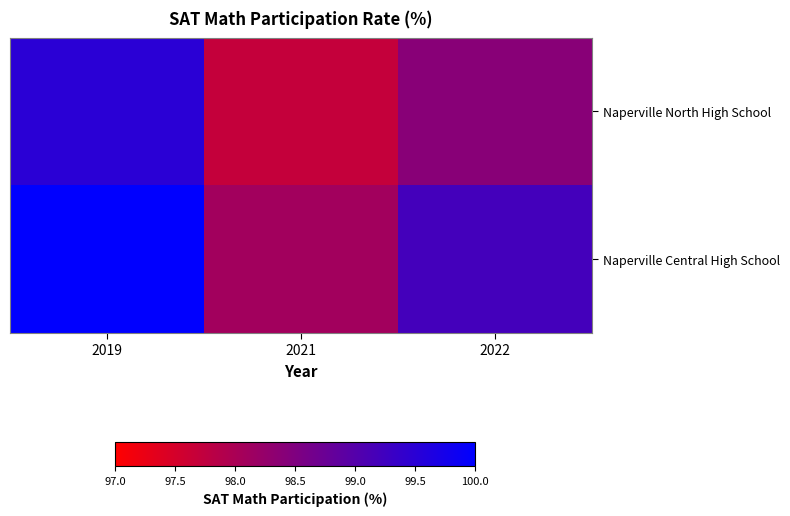

At 2019, list the series in order from largest to smallest.

Naperville Central High School, Naperville North High School